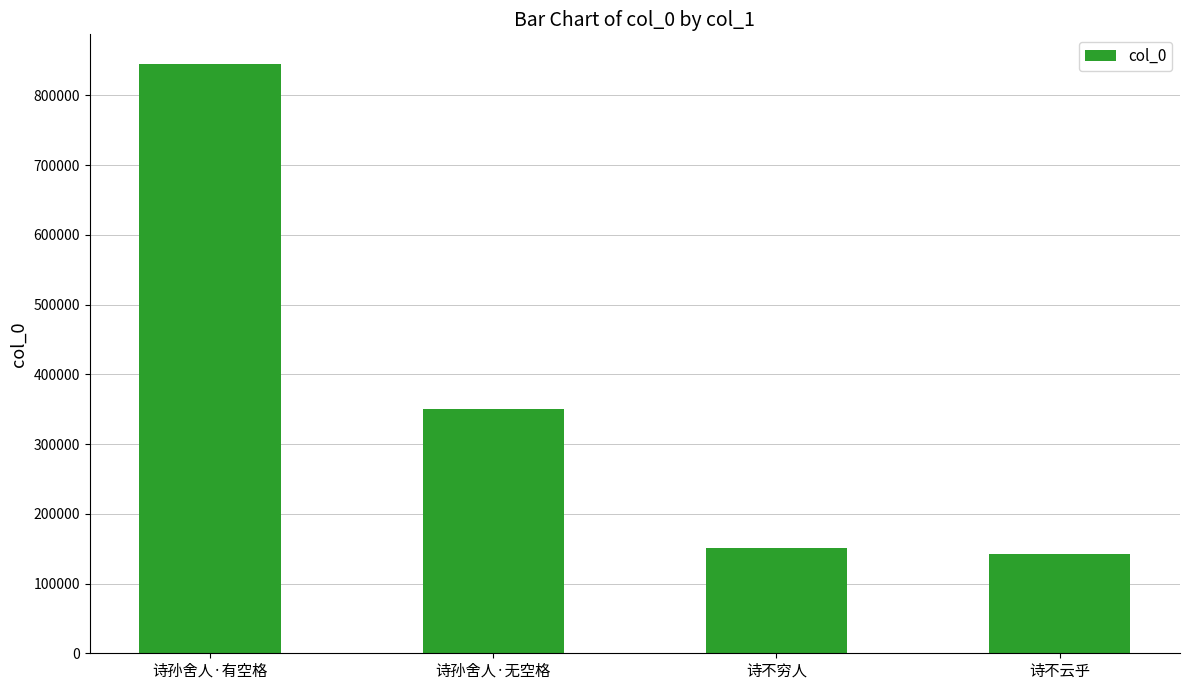

What is the difference between the values at 诗孙舍人·有空格 and 诗孙舍人·无空格?

494765